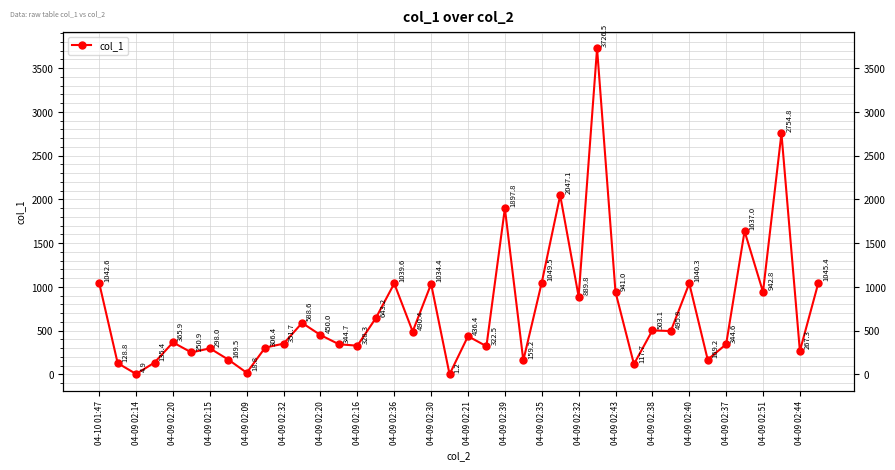

What is the minimum value shown in the chart?

1.2